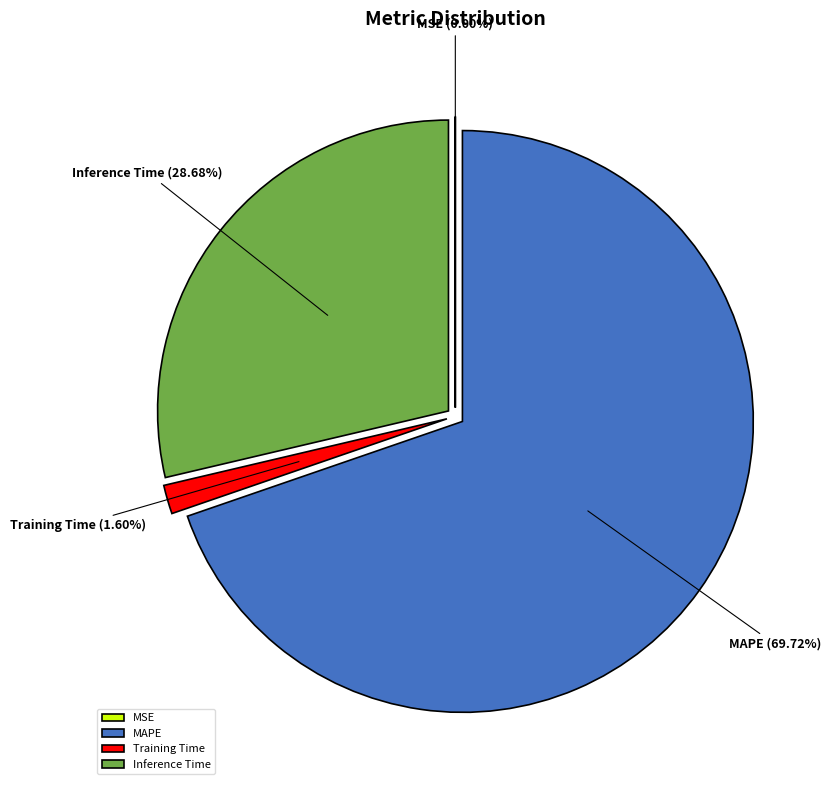

What portion of the pie excludes SMAPE?

100.0%